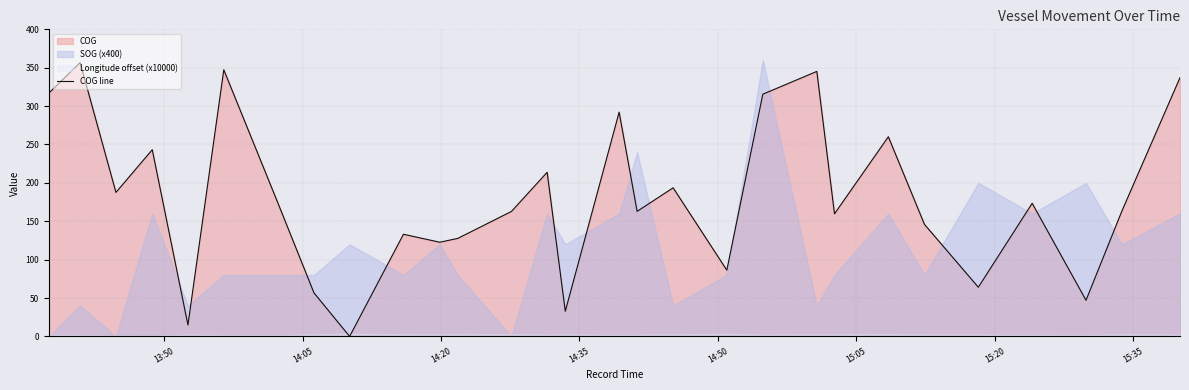

The chart shows a value of 282.1 at 27. True or false?

False